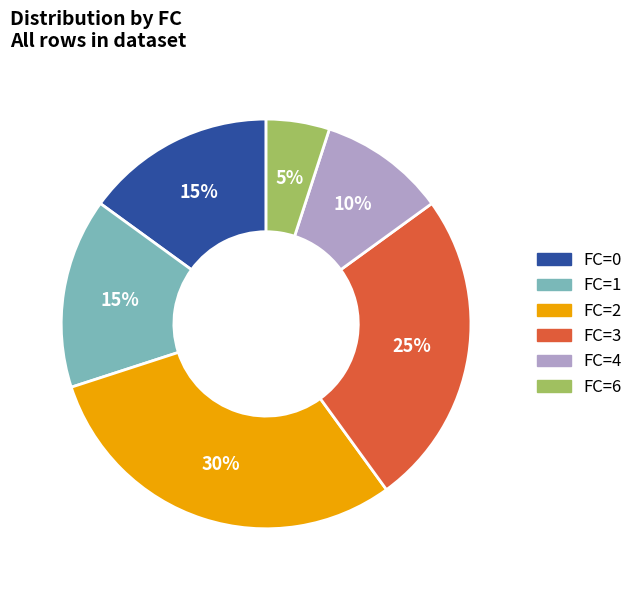

Is there any slice that represents more than half of the pie?

No